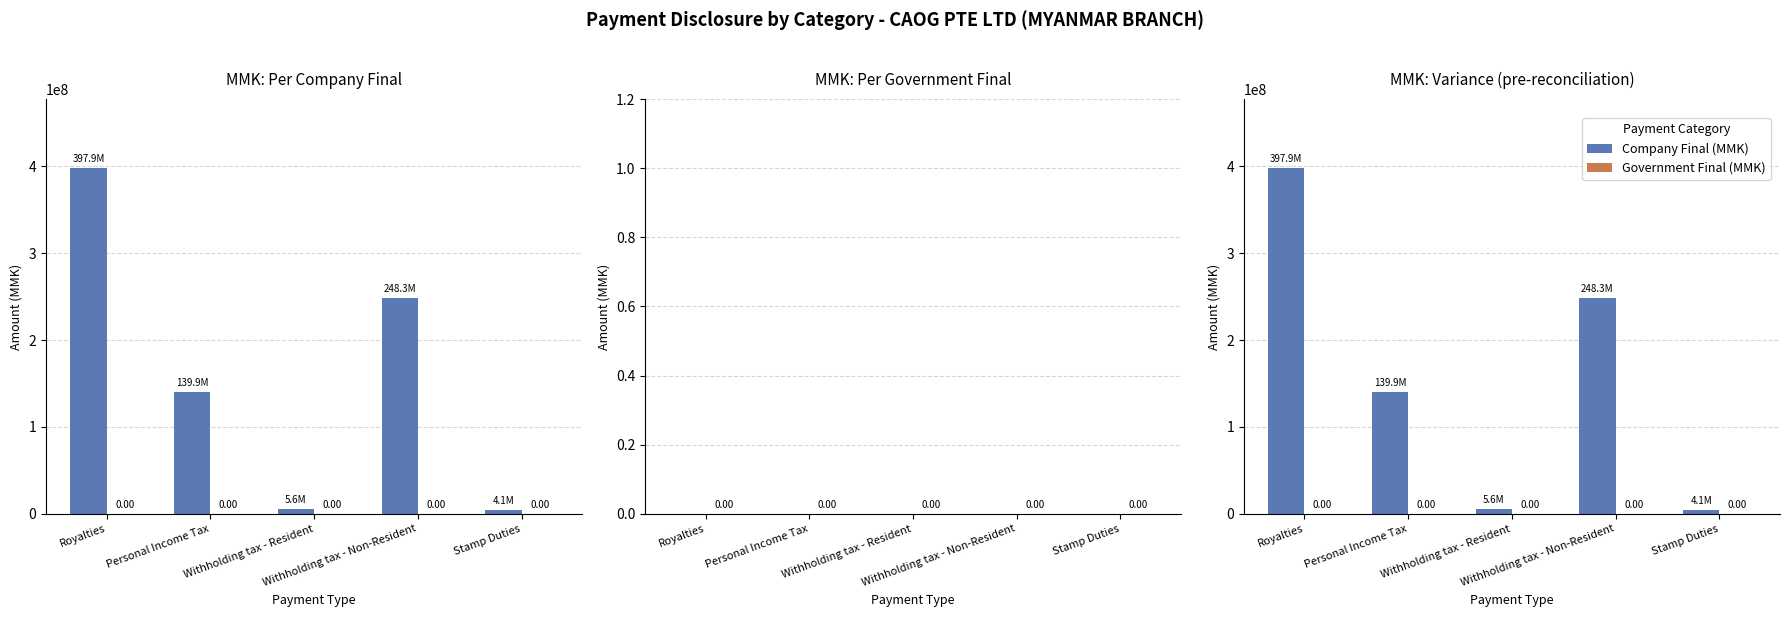

What is the lowest value of the Company Final (MMK) series?

4132437.9